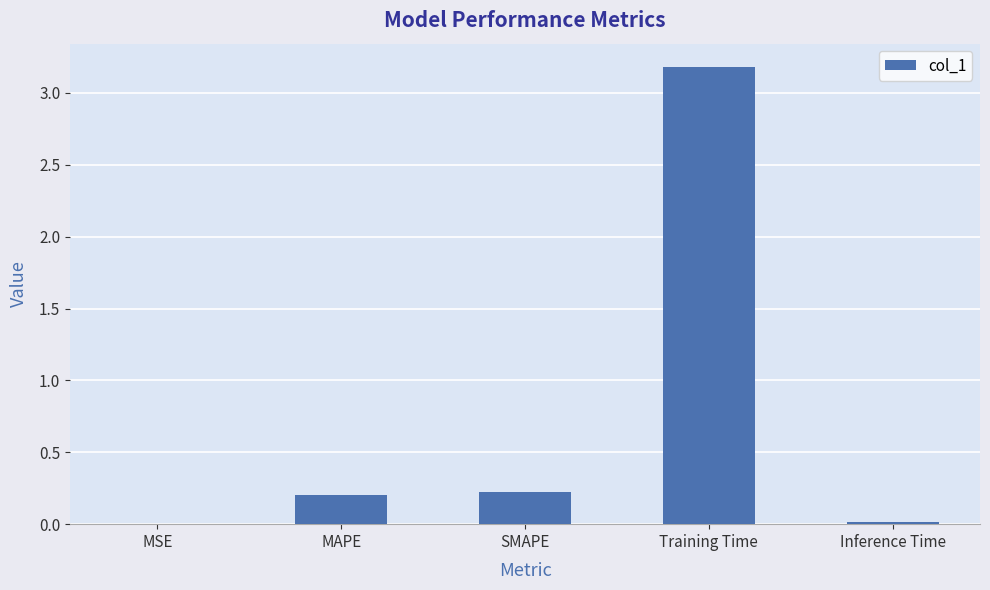

What is the average value?

0.7